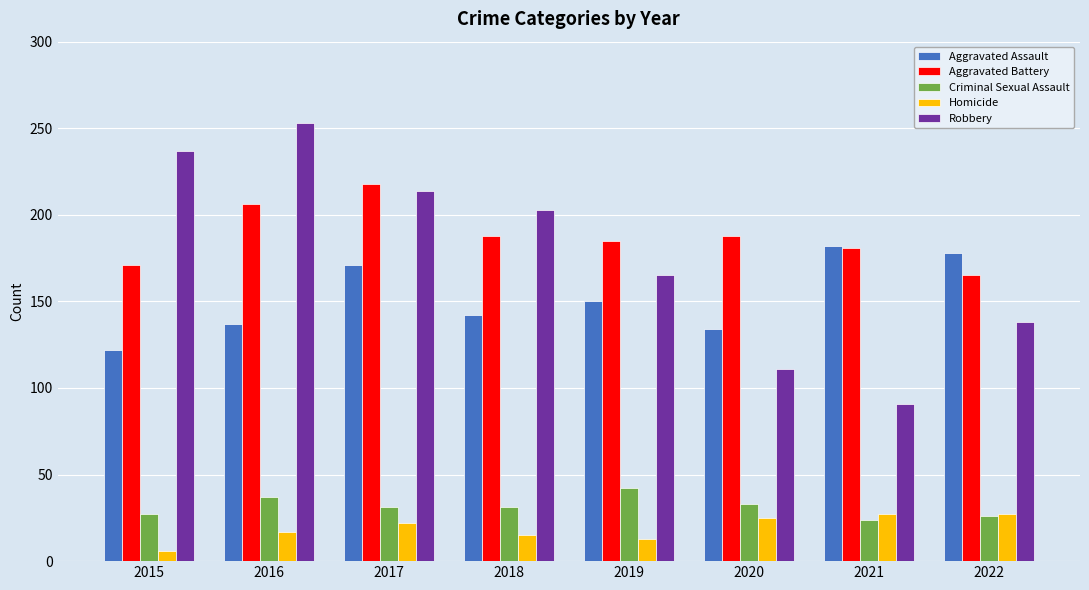

List the labels in order of Aggravated Assault value, largest first.

2021, 2022, 2017, 2019, 2018, 2016, 2020, 2015